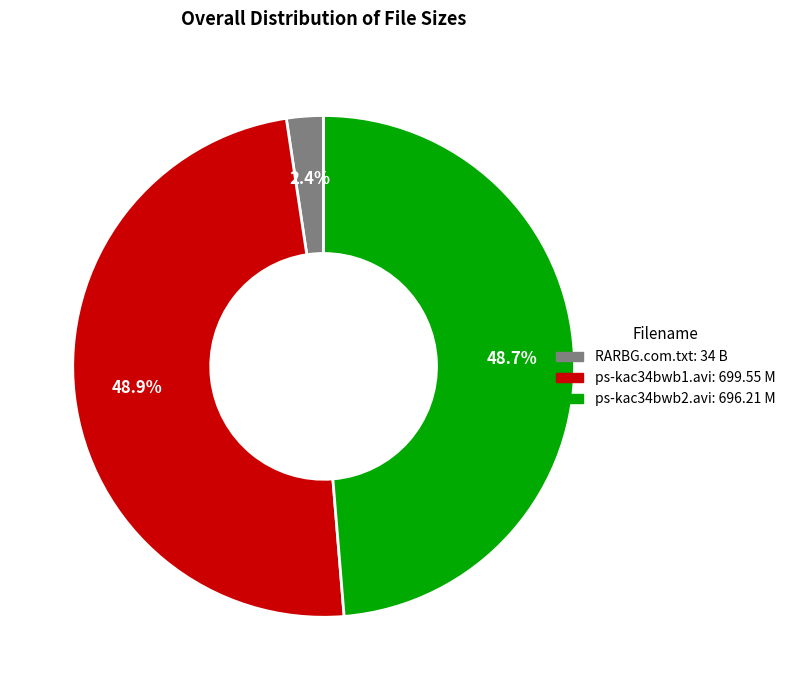

Which slice is the smallest?

RARBG.com.txt